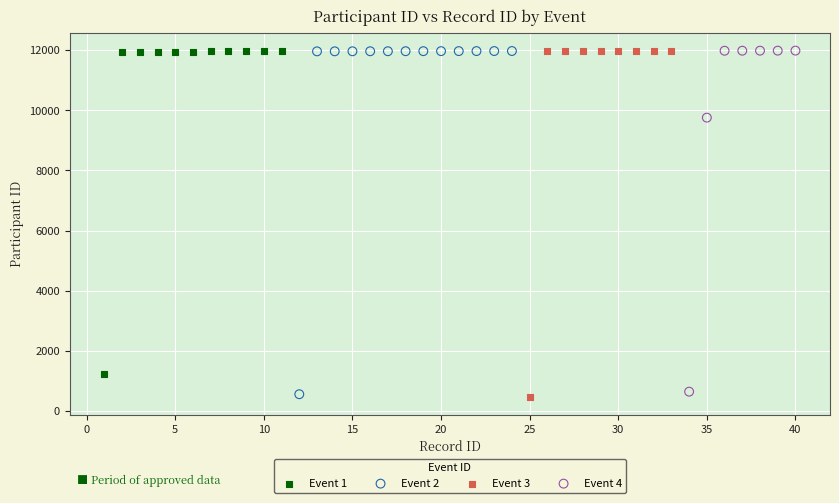

Which series has the widest spread of Y values?

Event 3